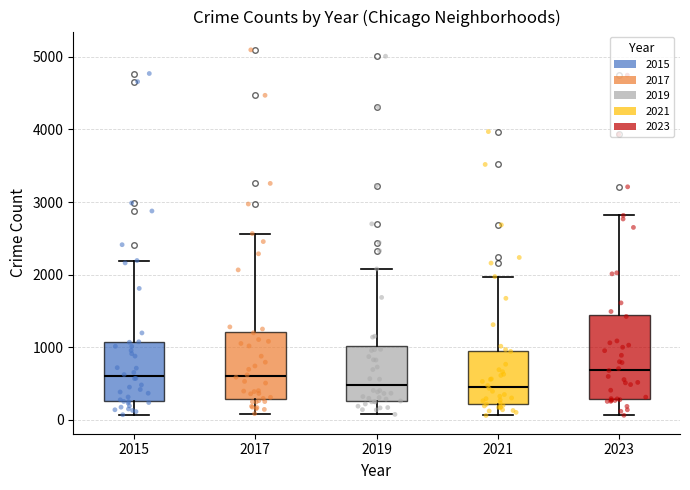

Reading left to right, read every box against the y-axis: the position of its median line, the range the box covers, and the ends of its whiskers. The values are not printed on the chart, so give them approximately, as read against the axis.

2015: median 600, box 300 to 1100, whiskers 100 to 2200
2017: median 600, box 300 to 1200, whiskers 100 to 2600
2019: median 500, box 300 to 1000, whiskers 100 to 2100
2021: median 500, box 200 to 900, whiskers 100 to 2000
2023: median 700, box 300 to 1400, whiskers 100 to 2800